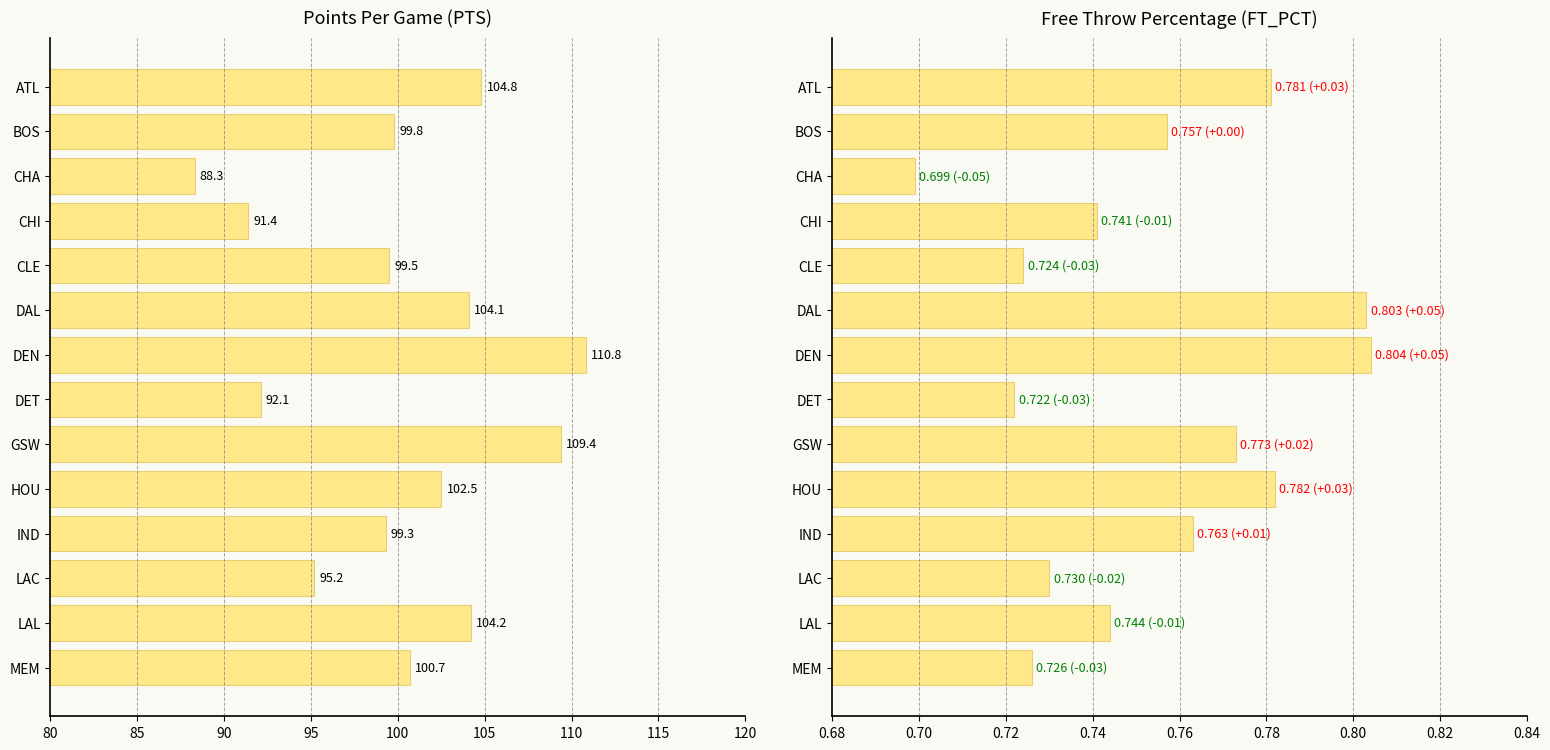

Is the value of PTS at CHA greater than the value of FT_PCT at CHA?

Yes